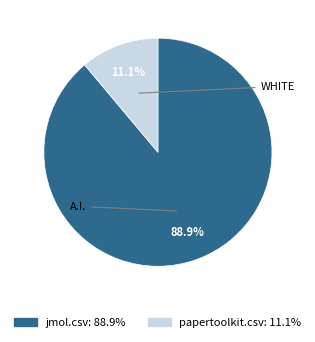

To the nearest percent, what is the combined percentage of papertoolkit.csv and jmol.csv?

100%